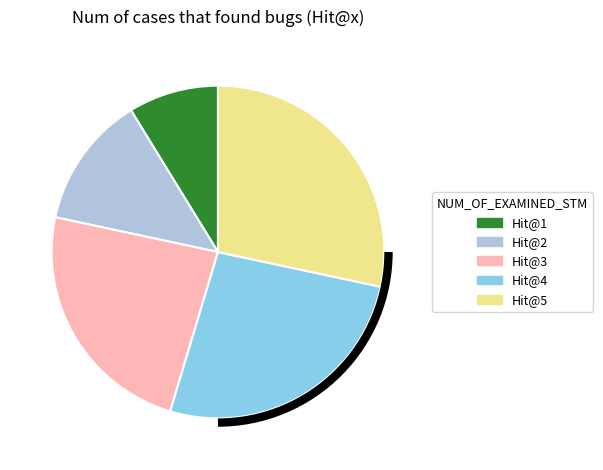

Does any single category account for the majority?

No